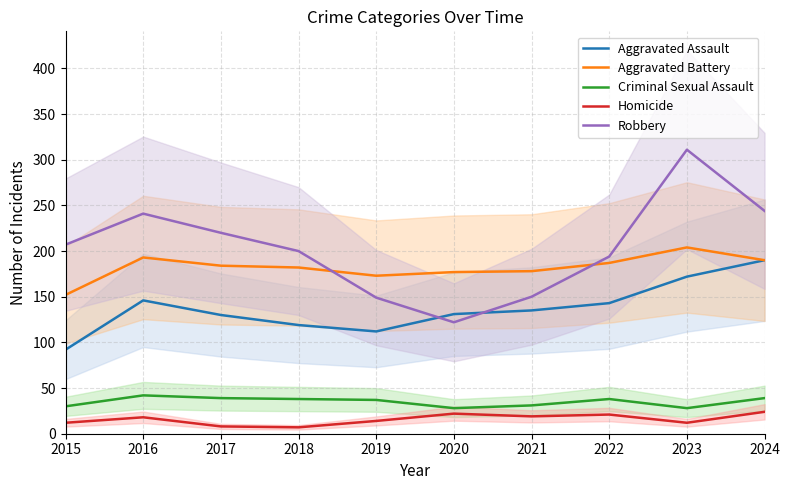

Is it true that Aggravated Assault equals 54 at 2018?

False